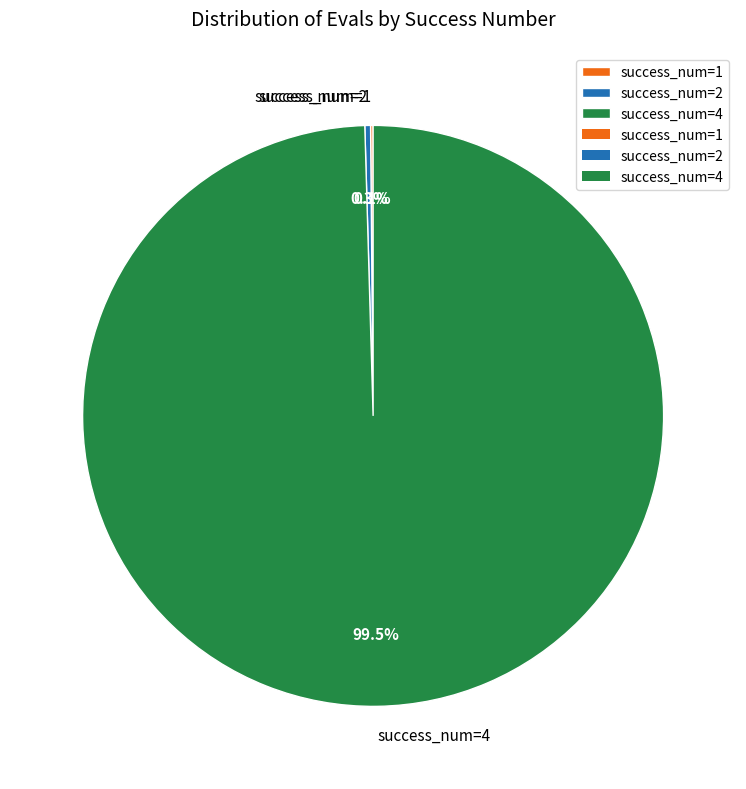

Which slice represents more than half of the pie?

success_num=4